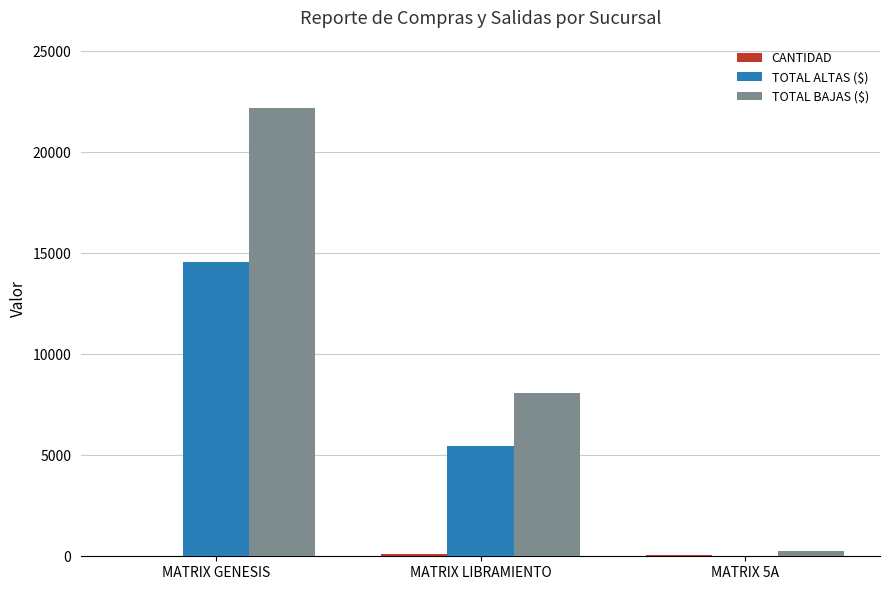

At which category is the sum across all series the highest?

MATRIX GENESIS